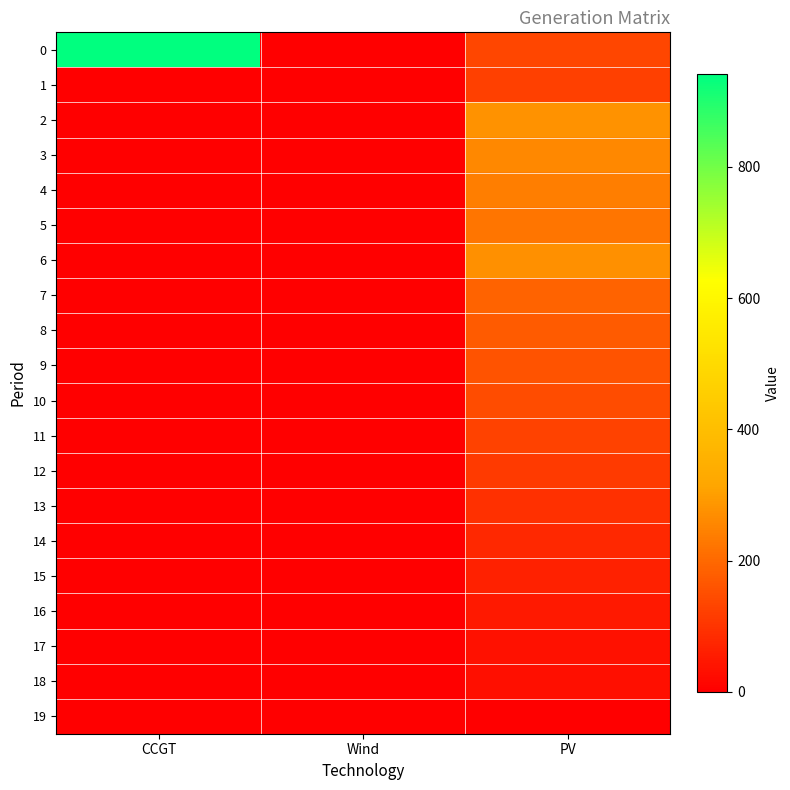

What is the difference between the highest and lowest values at CCGT?

941